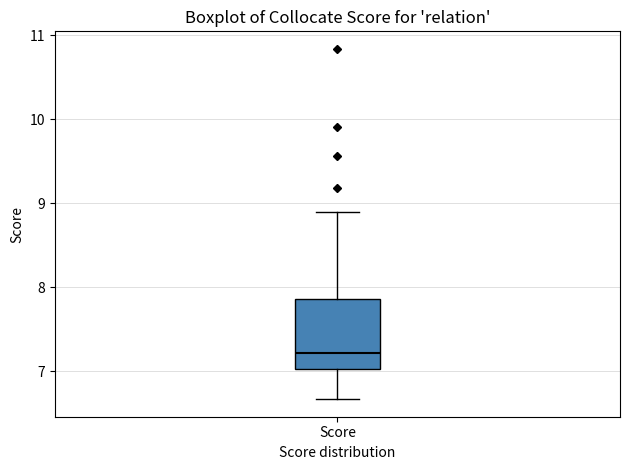

Transcribe this box plot: give where the median line is, the range the box spans, and where the two whiskers end, as read against the y-axis. The values are not printed on the chart, so give them approximately, as read against the axis.

median 7.2, box 7.0 to 7.9, whiskers 6.7 to 8.9